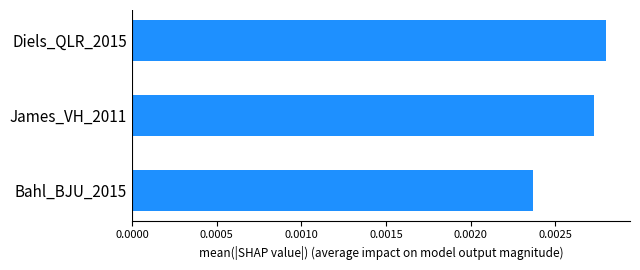

At which label is the value closest to 0?

Bahl_BJU_2015